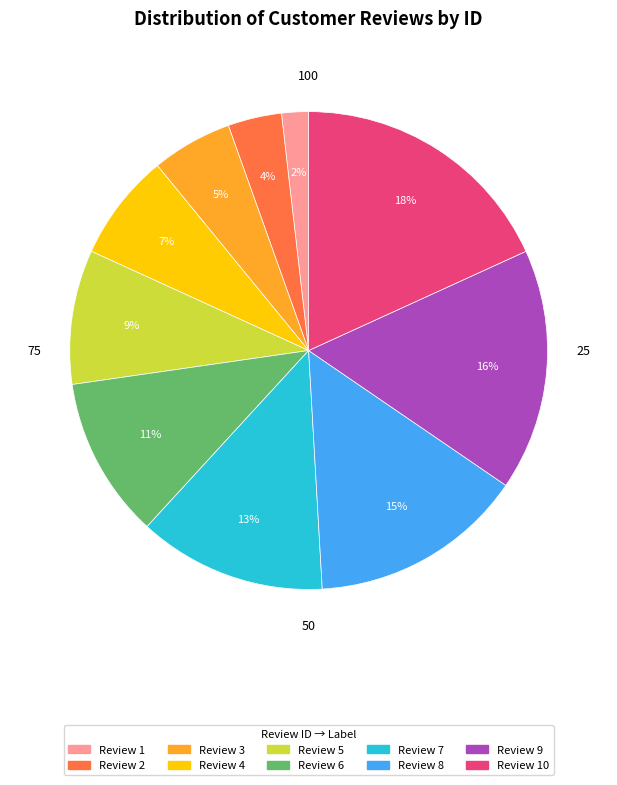

Is there any slice that represents more than half of the pie?

No